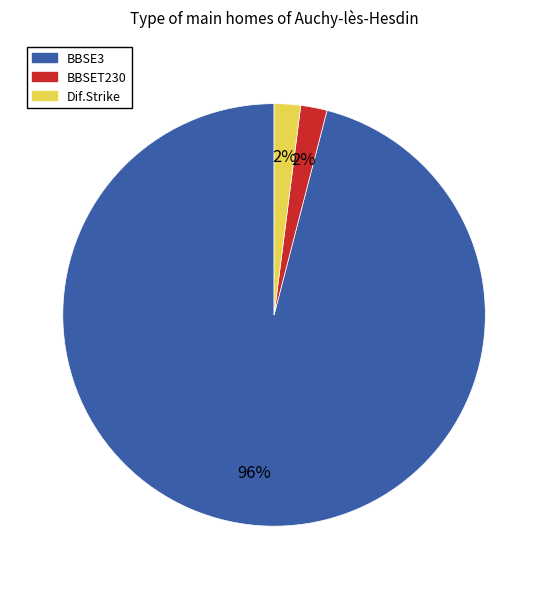

Between BBSE3 and BBSET230, which is larger?

BBSE3